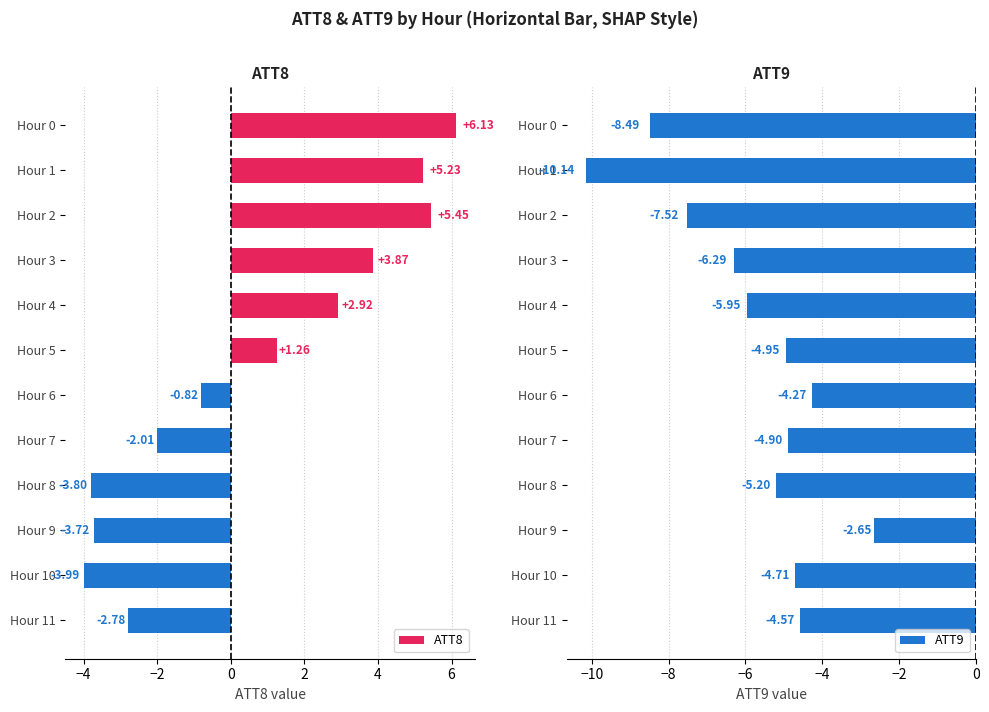

What is the difference between the ATT9 values at Hour 11 and Hour 1?

5.6